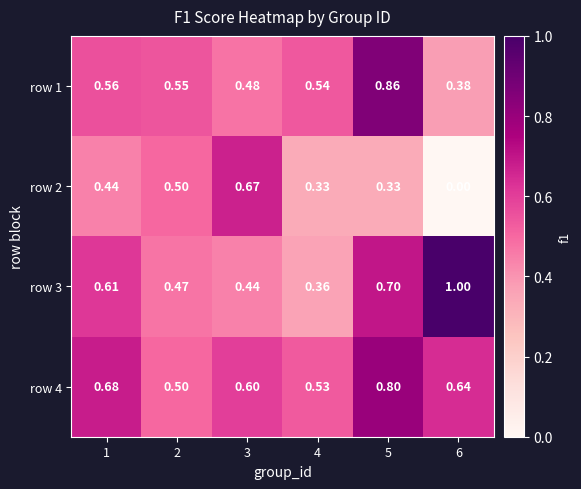

Which series has the largest total across all categories?

row 4